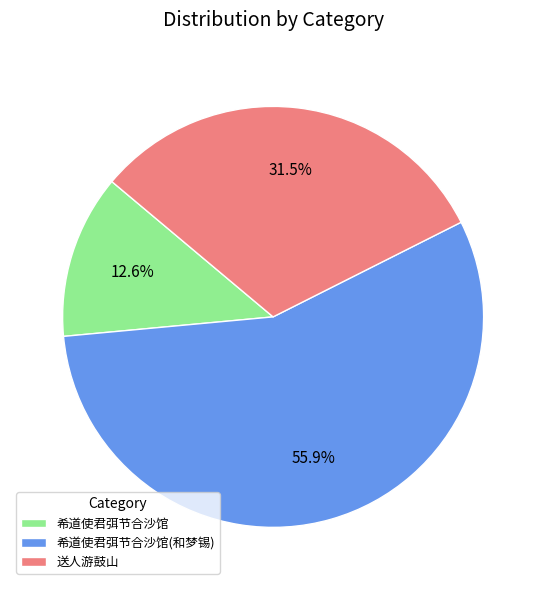

What portion of the pie excludes 送人游鼓山?

68.5%